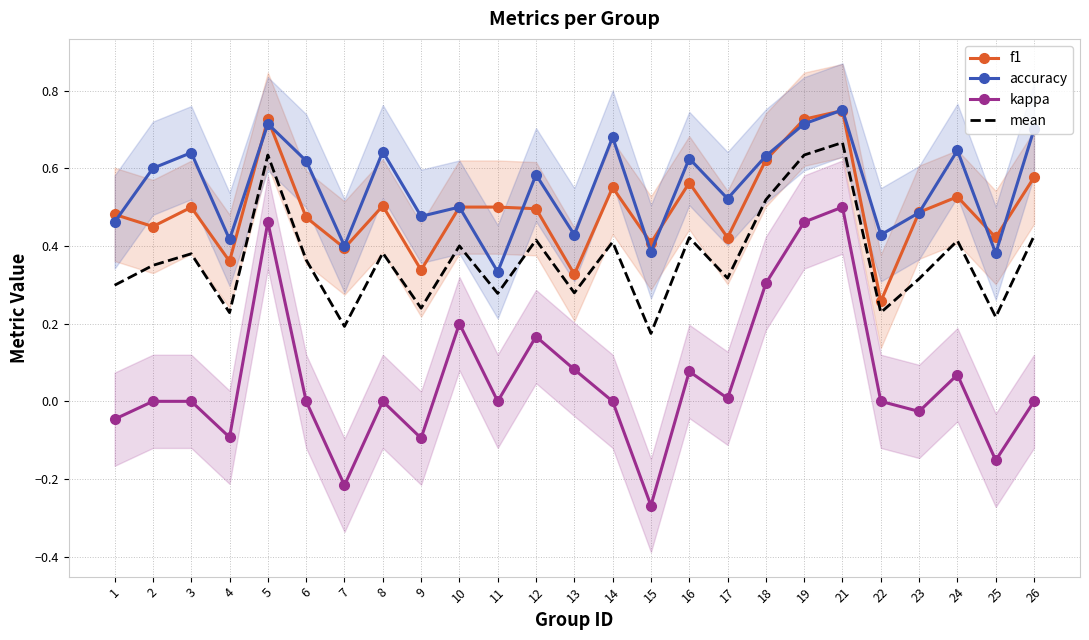

True or false: f1 has a value of 0.1 at 3.

False